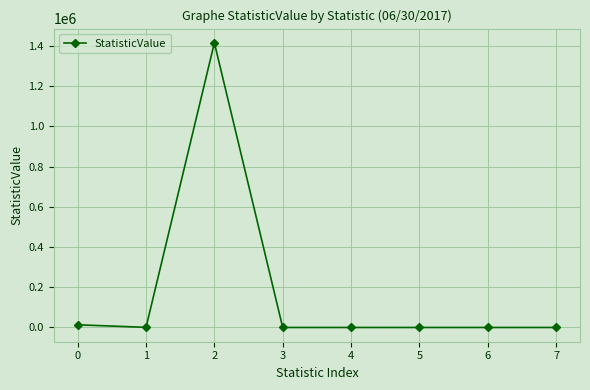

What is the sum of all values?

1430221